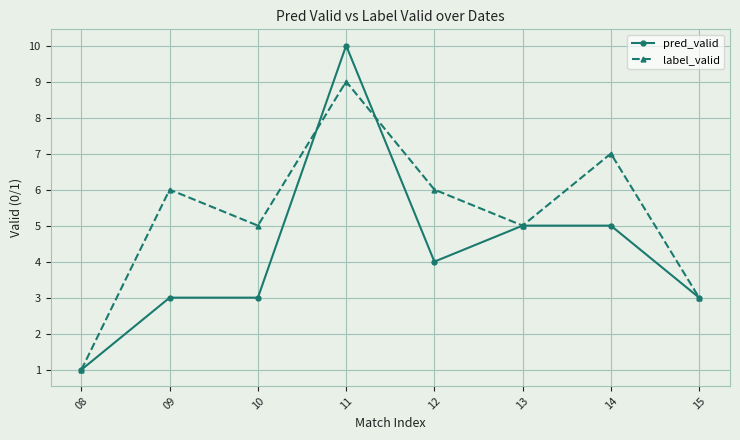

At which category does the chart reach its minimum across all series?

08